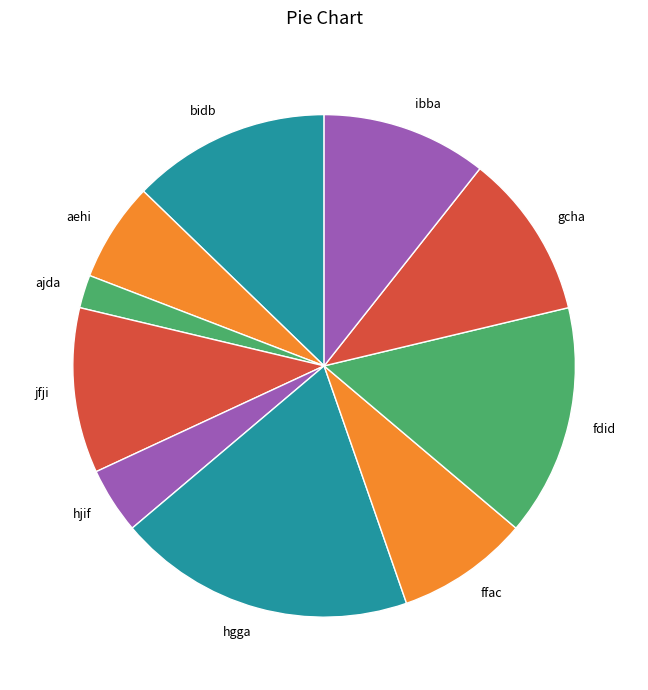

What is the largest slice in the pie chart?

hgga